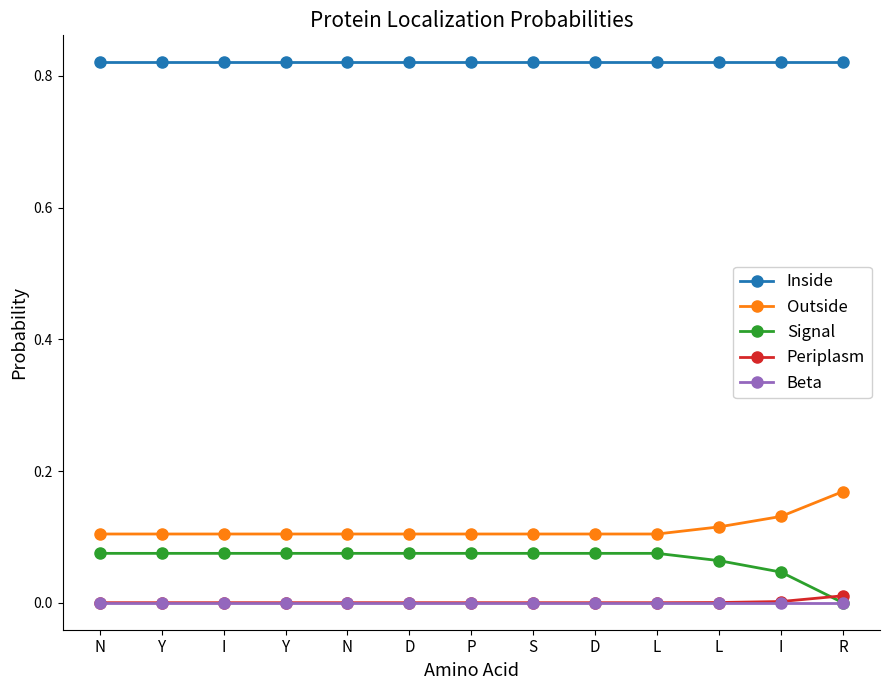

Reading left to right, list all the values displayed in this chart.

Inside: N=0.8	Y=0.8	I=0.8	Y=0.8	N=0.8	D=0.8	P=0.8	S=0.8	D=0.8	L=0.8	L=0.8	I=0.8	R=0.8
Outside: N=0.1	Y=0.1	I=0.1	Y=0.1	N=0.1	D=0.1	P=0.1	S=0.1	D=0.1	L=0.1	L=0.1	I=0.1	R=0.2
Signal: N=0.1	Y=0.1	I=0.1	Y=0.1	N=0.1	D=0.1	P=0.1	S=0.1	D=0.1	L=0.1	L=0.1	I=0.0	R=0.0
Periplasm: N=0.0	Y=0.0	I=0.0	Y=0.0	N=0.0	D=0.0	P=0.0	S=0.0	D=0.0	L=0.0	L=0.0	I=0.0	R=0.0
Beta: N=0.0	Y=0.0	I=0.0	Y=0.0	N=0.0	D=0.0	P=0.0	S=0.0	D=0.0	L=0.0	L=0.0	I=0.0	R=0.0